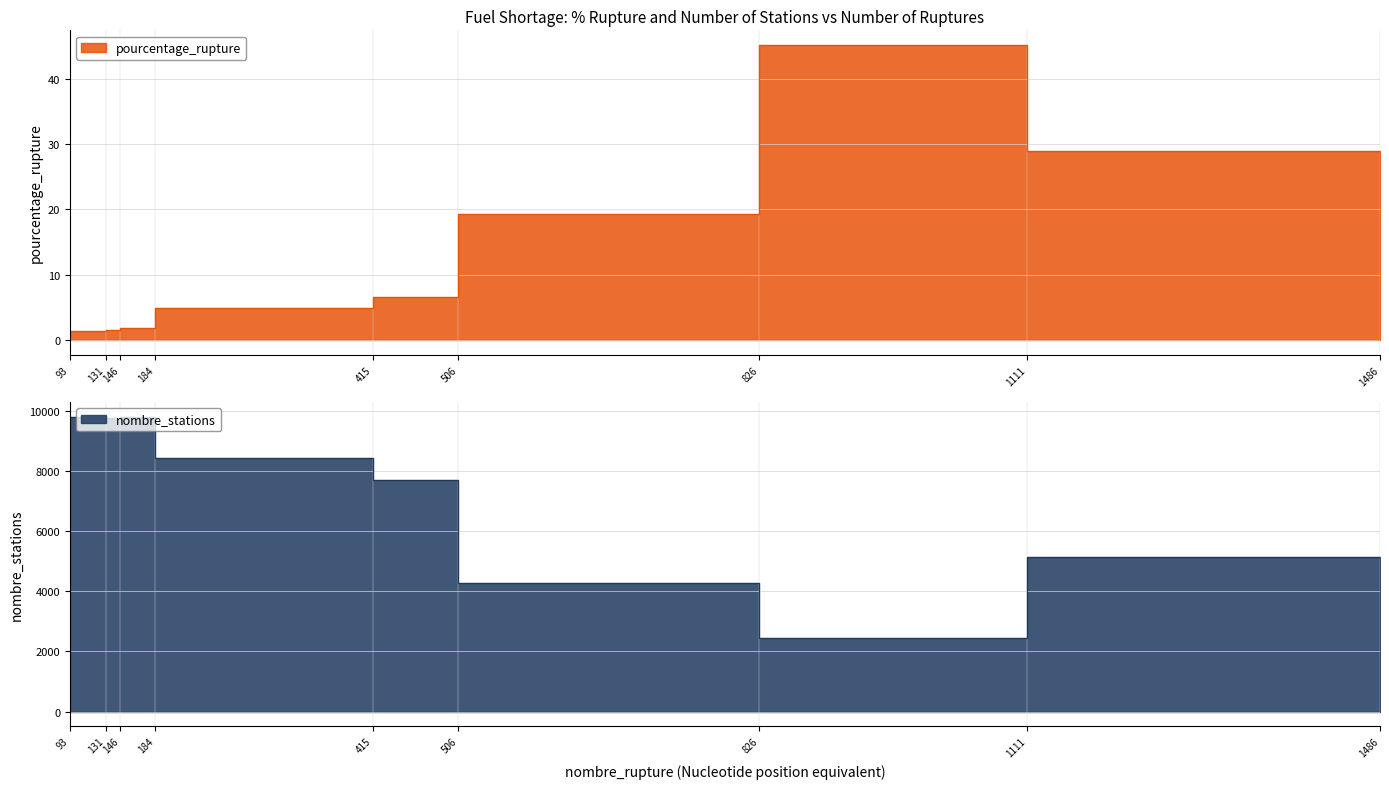

True or false: nombre_stations and pourcentage_rupture cross at least once.

False